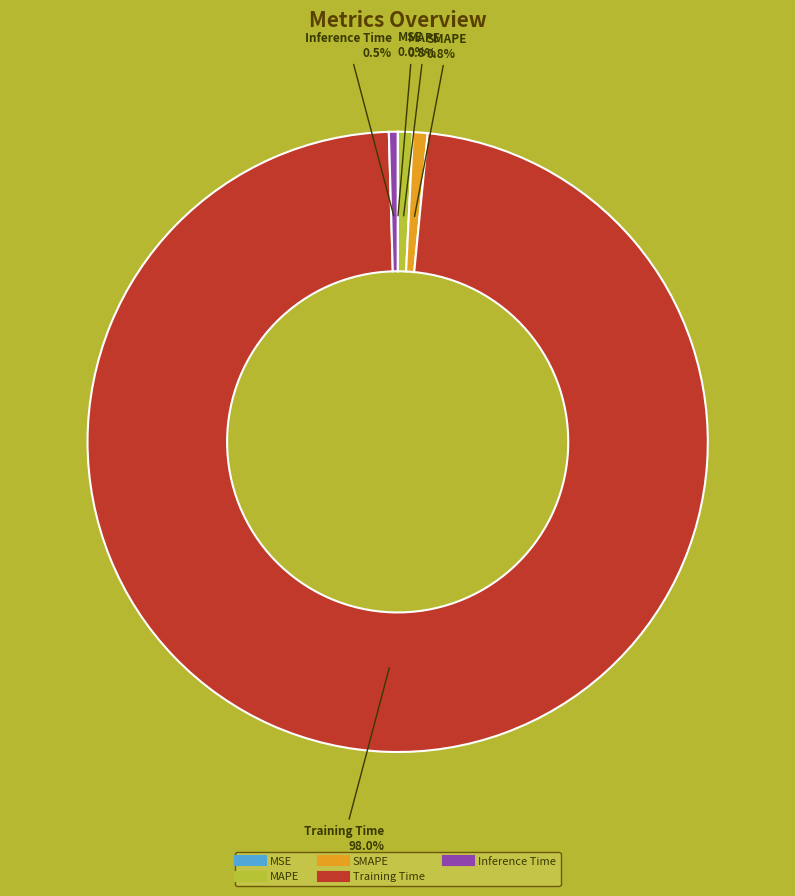

How much of the chart is everything except Inference Time?

99.5%